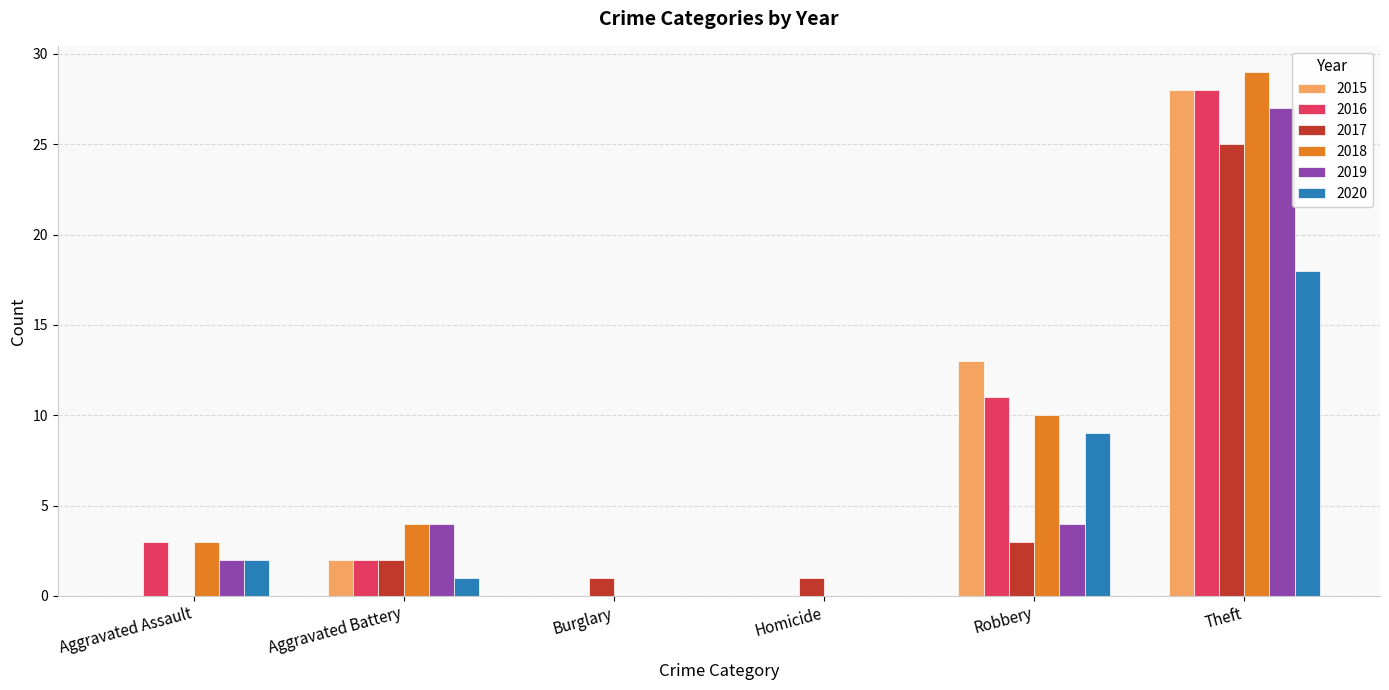

Read the 2020 value at Robbery.

9